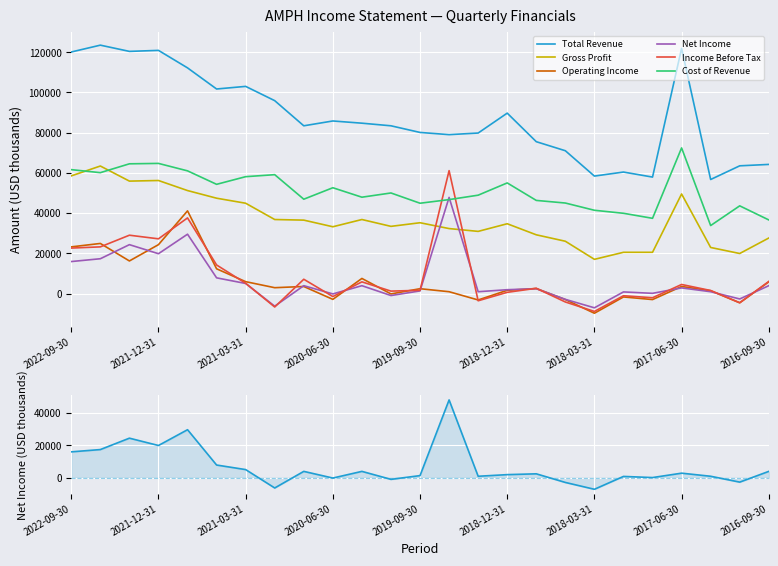

What are all the series names shown in the legend?

Total Revenue, Gross Profit, Operating Income, Net Income, Income Before Tax, Cost of Revenue